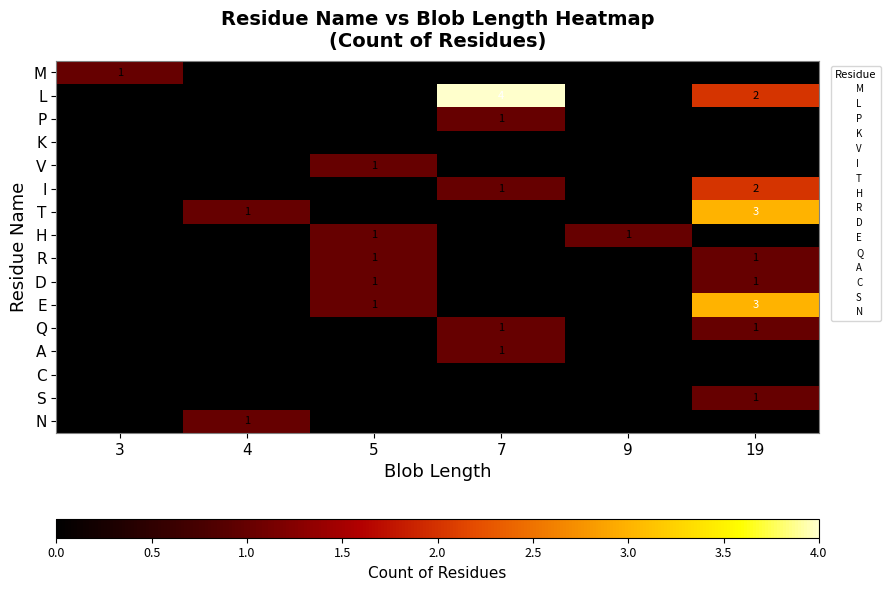

At which label does D reach its minimum?

3